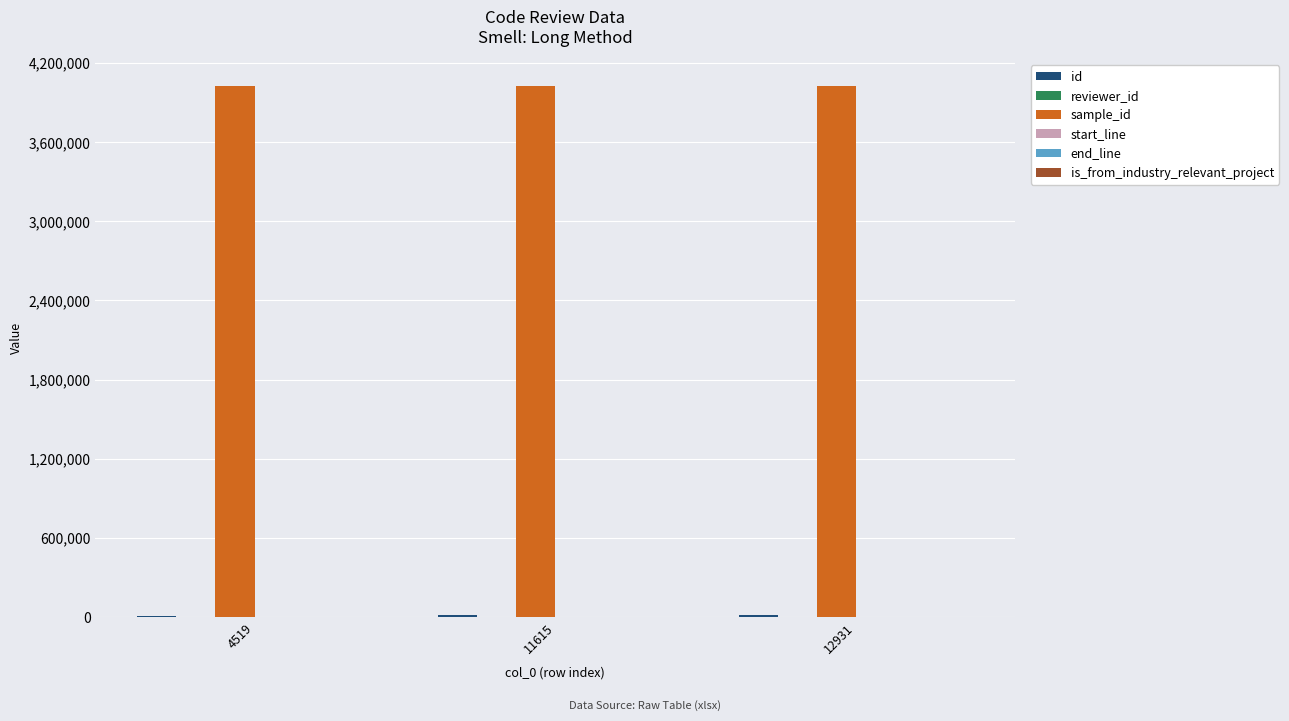

How many distinct data groups are displayed?

6